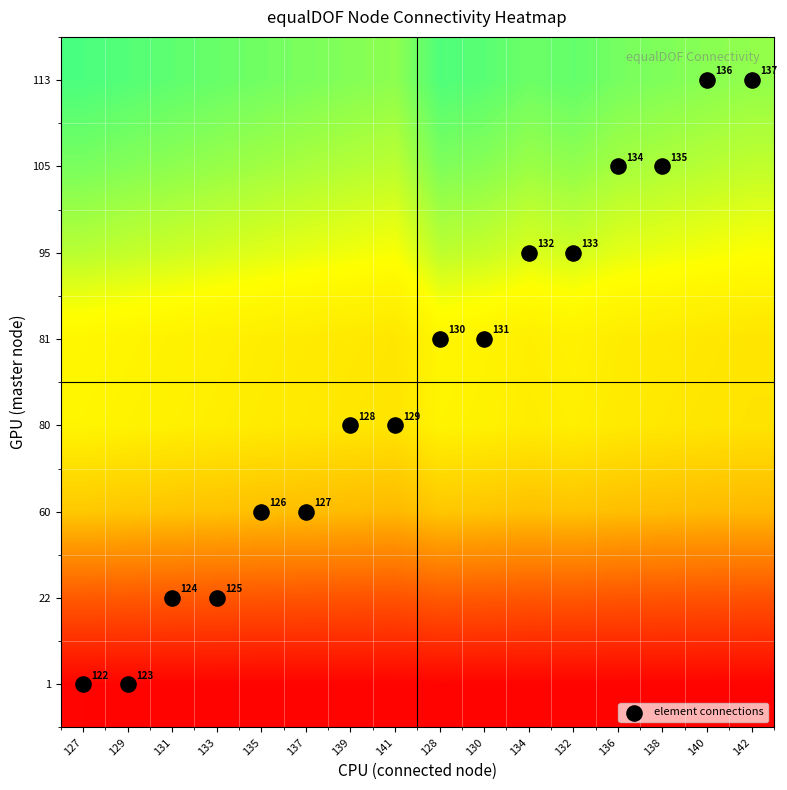

At which category is the sum across all series the highest?

140